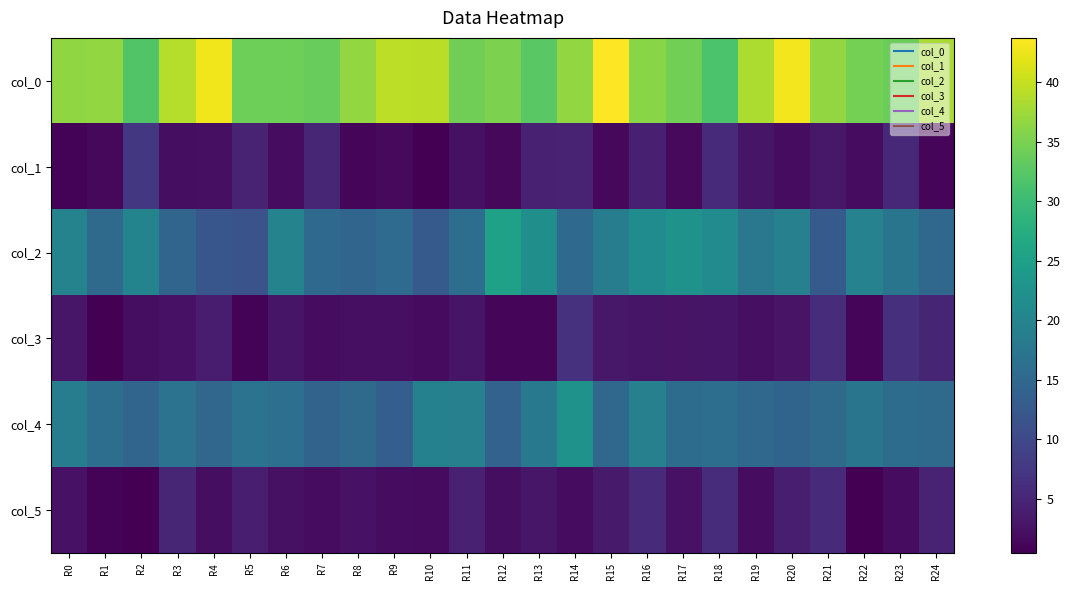

Reading left to right, transcribe all the data shown in this chart.

col_0: R0=36.5	R1=36.8	R2=32.0	R3=39.0	R4=42.8	R5=34.2	R6=34.2	R7=33.8	R8=36.7	R9=39.5	R10=39.2	R11=34.3	R12=35.2	R13=32.8	R14=36.8	R15=43.8	R16=36.0	R17=34.5	R18=31.5	R19=38.5	R20=43.0	R21=36.8	R22=34.8	R23=34.0	R24=38.3
col_1: R0=0.9	R1=1.3	R2=7.5	R3=2.1	R4=2.3	R5=4.6	R6=1.8	R7=5.1	R8=0.9	R9=1.5	R10=0.4	R11=2.4	R12=1.3	R13=4.4	R14=4.8	R15=1.3	R16=4.2	R17=1.5	R18=5.7	R19=2.9	R20=1.9	R21=3.3	R22=1.8	R23=5.3	R24=0.9
col_2: R0=19.8	R1=15.3	R2=20.0	R3=14.5	R4=12.0	R5=11.5	R6=19.8	R7=15.2	R8=14.5	R9=15.5	R10=12.7	R11=16.0	R12=25.2	R13=22.0	R14=15.2	R15=18.7	R16=21.5	R17=22.8	R18=21.2	R19=17.8	R20=19.2	R21=12.7	R22=19.7	R23=17.3	R24=15.0
col_3: R0=3.0	R1=0.5	R2=2.0	R3=2.6	R4=3.7	R5=0.9	R6=3.0	R7=1.9	R8=2.2	R9=2.3	R10=1.7	R11=2.9	R12=1.1	R13=1.2	R14=6.6	R15=3.3	R16=2.9	R17=2.8	R18=3.0	R19=2.3	R20=2.7	R21=5.9	R22=1.2	R23=6.2	R24=5.0
col_4: R0=18.8	R1=16.0	R2=14.5	R3=17.0	R4=14.7	R5=17.0	R6=16.2	R7=14.2	R8=15.3	R9=13.3	R10=19.5	R11=19.2	R12=14.0	R13=18.0	R14=22.8	R15=15.0	R16=19.2	R17=15.7	R18=16.0	R19=15.0	R20=14.3	R21=15.3	R22=17.3	R23=15.7	R24=15.3
col_5: R0=2.5	R1=0.8	R2=0.5	R3=5.2	R4=2.0	R5=4.1	R6=2.4	R7=1.9	R8=2.5	R9=1.9	R10=1.7	R11=4.4	R12=2.1	R13=3.0	R14=1.8	R15=3.6	R16=5.5	R17=2.5	R18=5.9	R19=1.9	R20=4.1	R21=5.8	R22=0.5	R23=1.9	R24=4.7